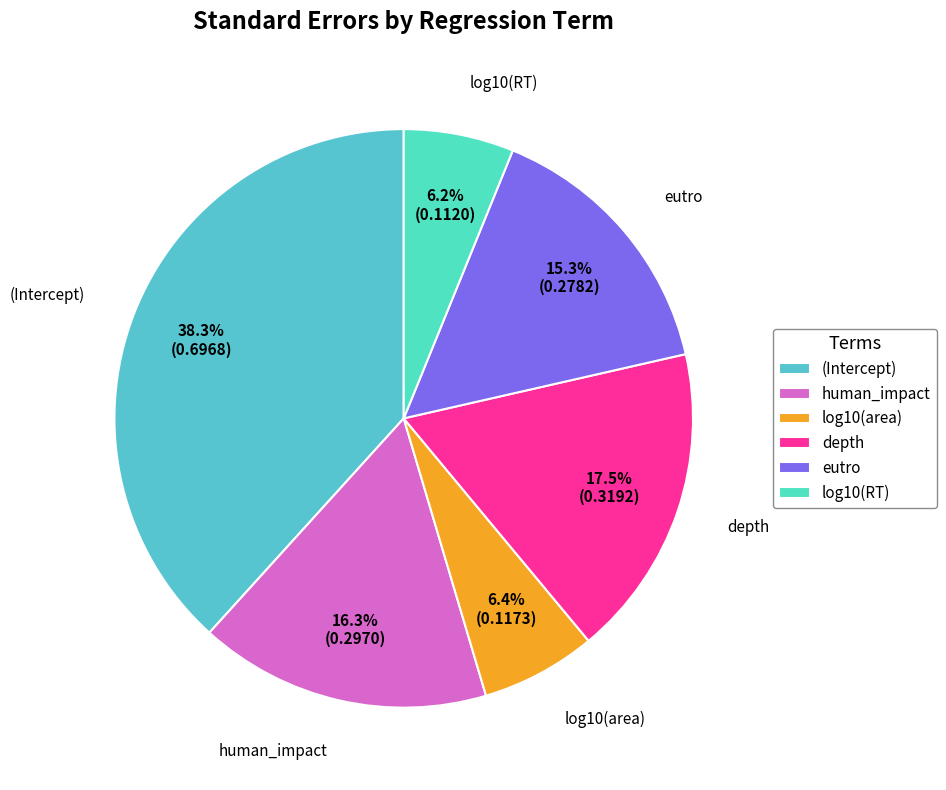

Does log10(area) account for over 50% of the chart?

No